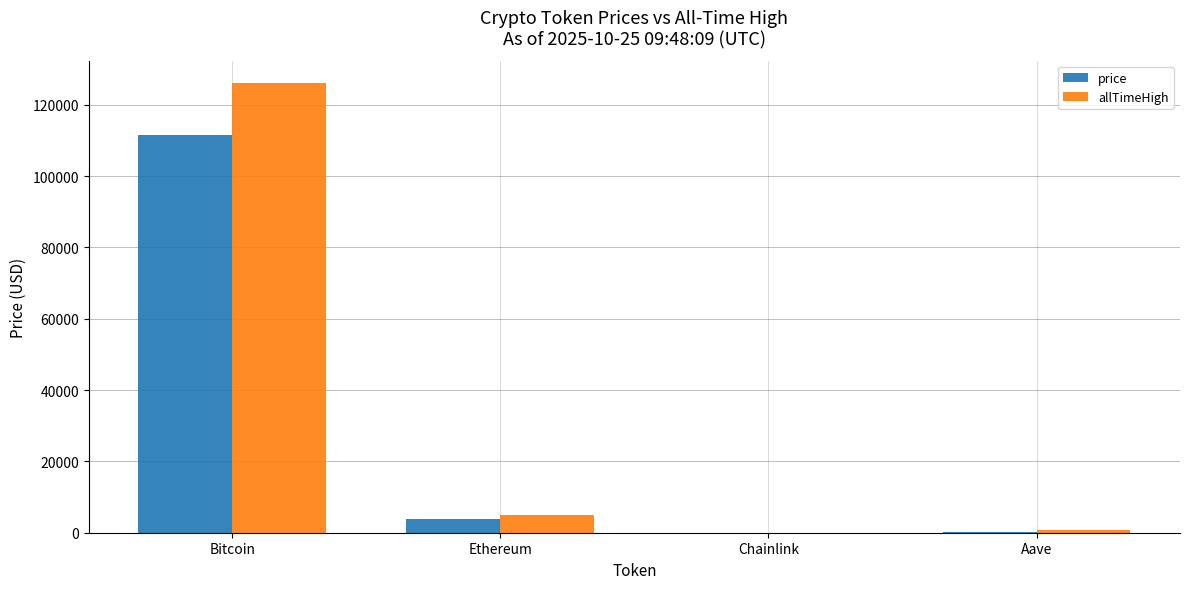

At which label is allTimeHigh closest to 63066?

Ethereum